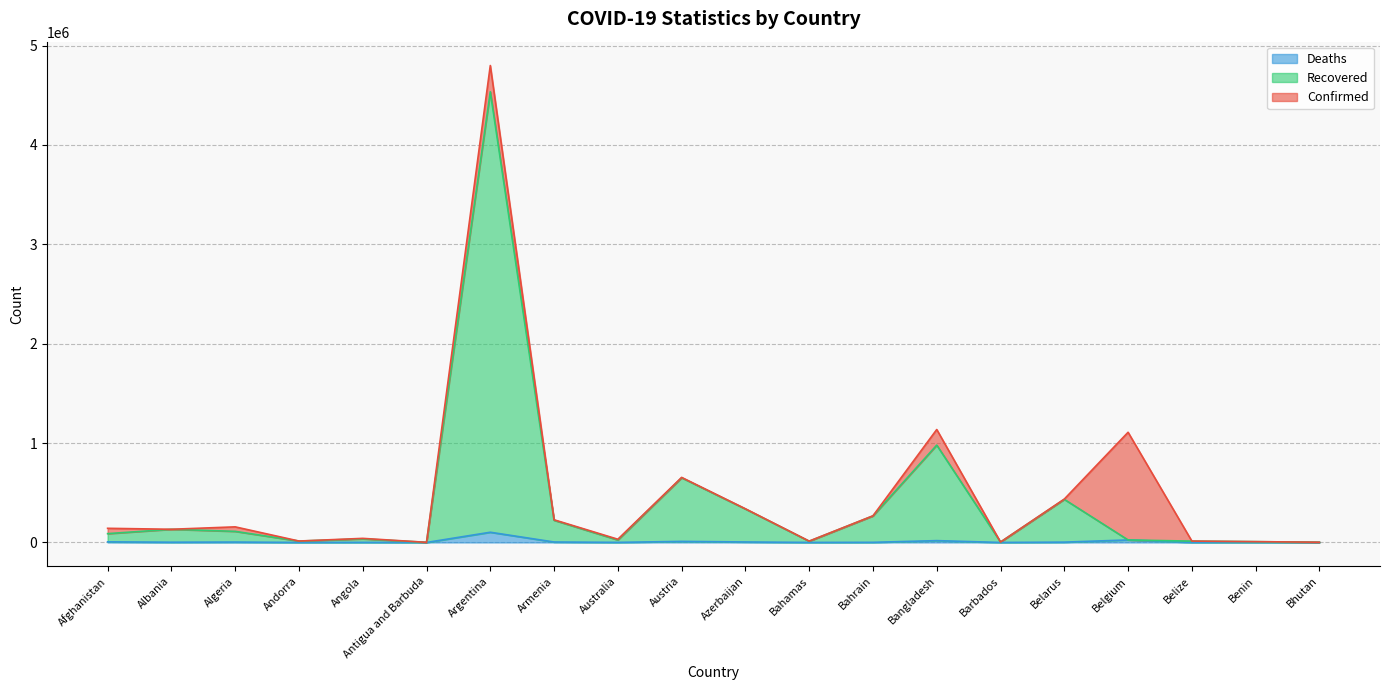

What is the lowest value of the Deaths series?

2